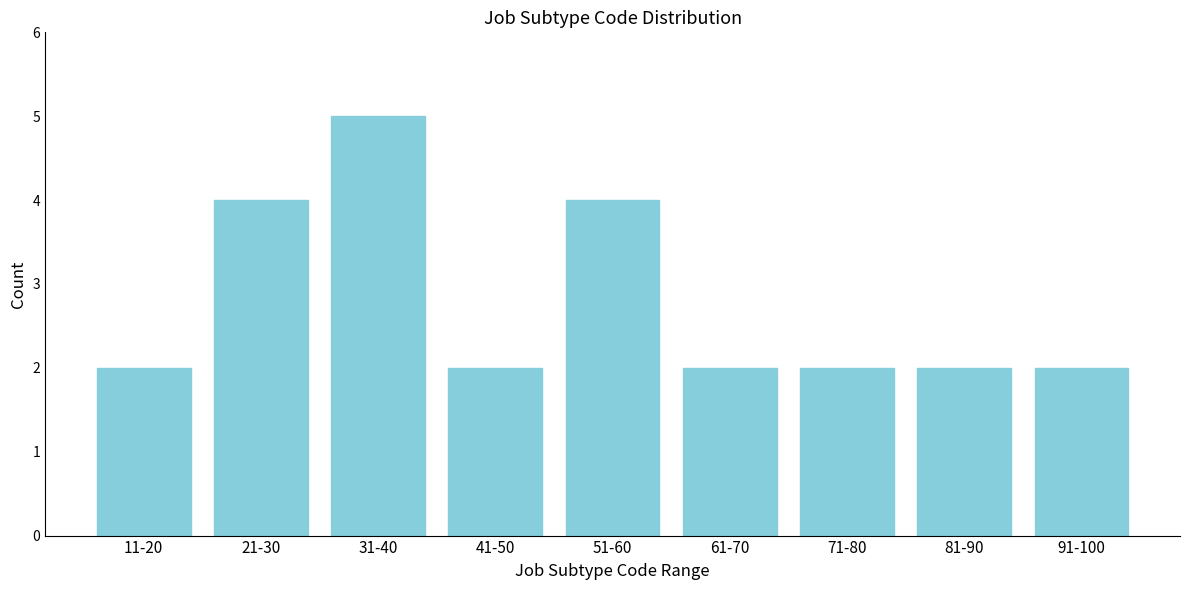

Reading left to right, transcribe all the data shown in this chart.

2	4	5	2	4	2	2	2	2